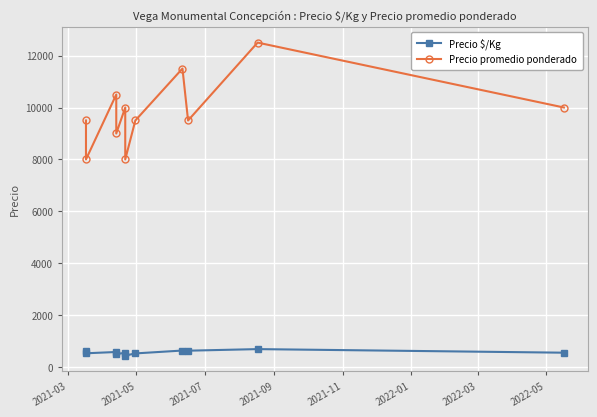

At how many categories does at least one series exceed 9508?

5